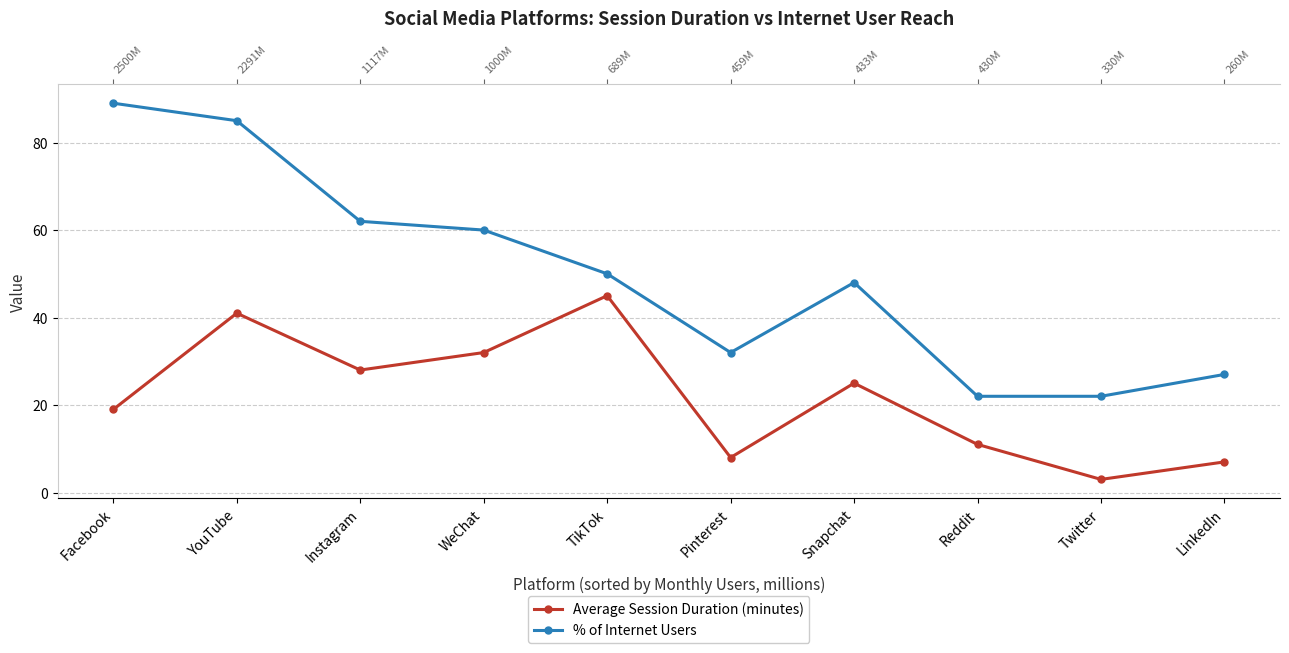

True or false: Average Session Duration (minutes) and % of Internet Users cross at least once.

False